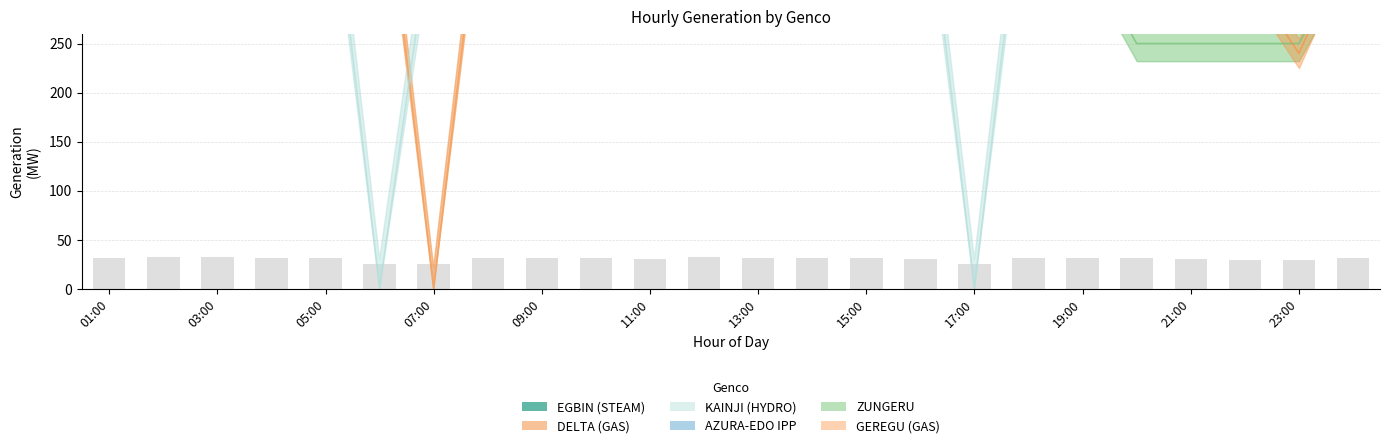

Which series has the largest total across all categories?

EGBIN (STEAM)